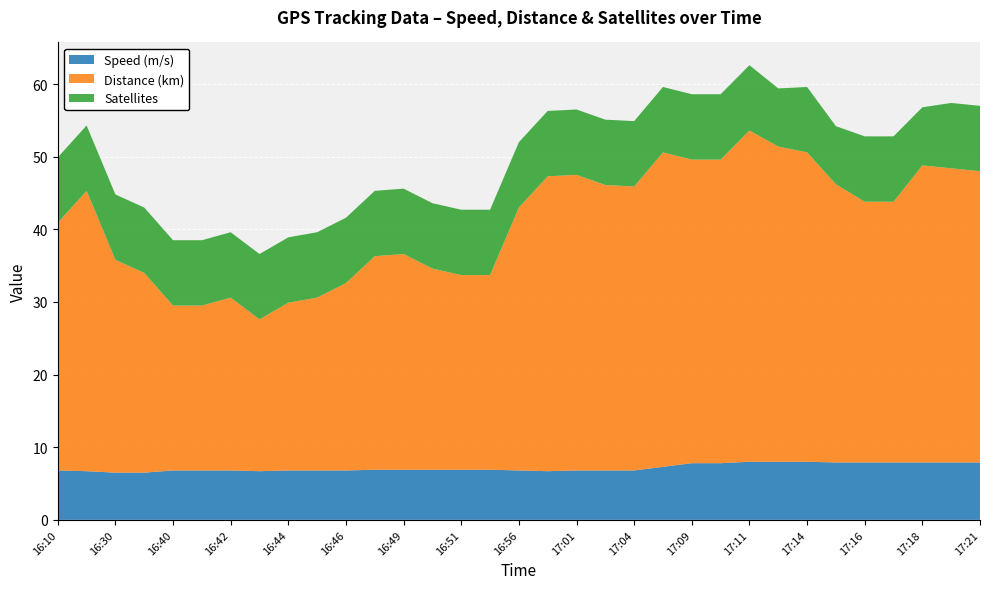

Reading left to right, list all the values displayed in this chart.

Speed (m/s): 6.8	6.7	6.5	6.5	6.8	6.8	6.8	6.7	6.8	6.8	6.8	6.9	6.9	6.9	6.9	6.9	6.8	6.7	6.8	6.8	6.8	7.3	7.8	7.8	8.0	8.0	8.0	7.9	7.9	7.9	7.9	7.9	7.9
Distance (km): 34.1	38.6	29.3	27.5	22.7	22.7	23.8	20.9	23.1	23.8	25.8	29.4	29.7	27.7	26.8	26.8	36.2	40.6	40.7	39.3	39.1	43.3	41.8	41.8	45.6	43.4	42.6	38.3	35.9	35.9	40.9	40.5	40.1
Satellites: 9.0	9.0	9.0	9.0	9.0	9.0	9.0	9.0	9.0	9.0	9.0	9.0	9.0	9.0	9.0	9.0	9.0	9.0	9.0	9.0	9.0	9.0	9.0	9.0	9.0	8.0	9.0	8.0	9.0	9.0	8.0	9.0	9.0